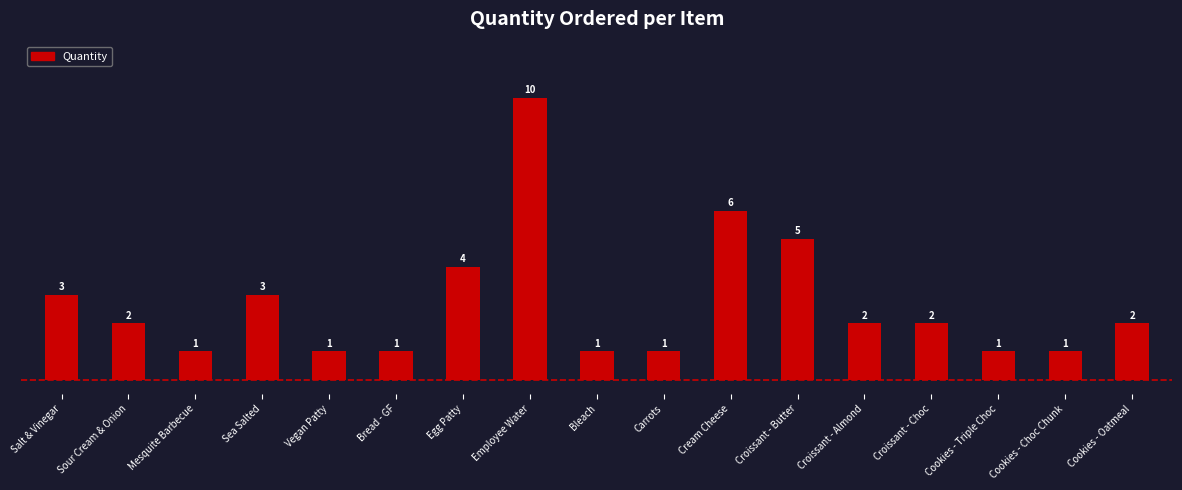

Which has a higher value, Bread - GF or Cookies - Oatmeal?

Cookies - Oatmeal